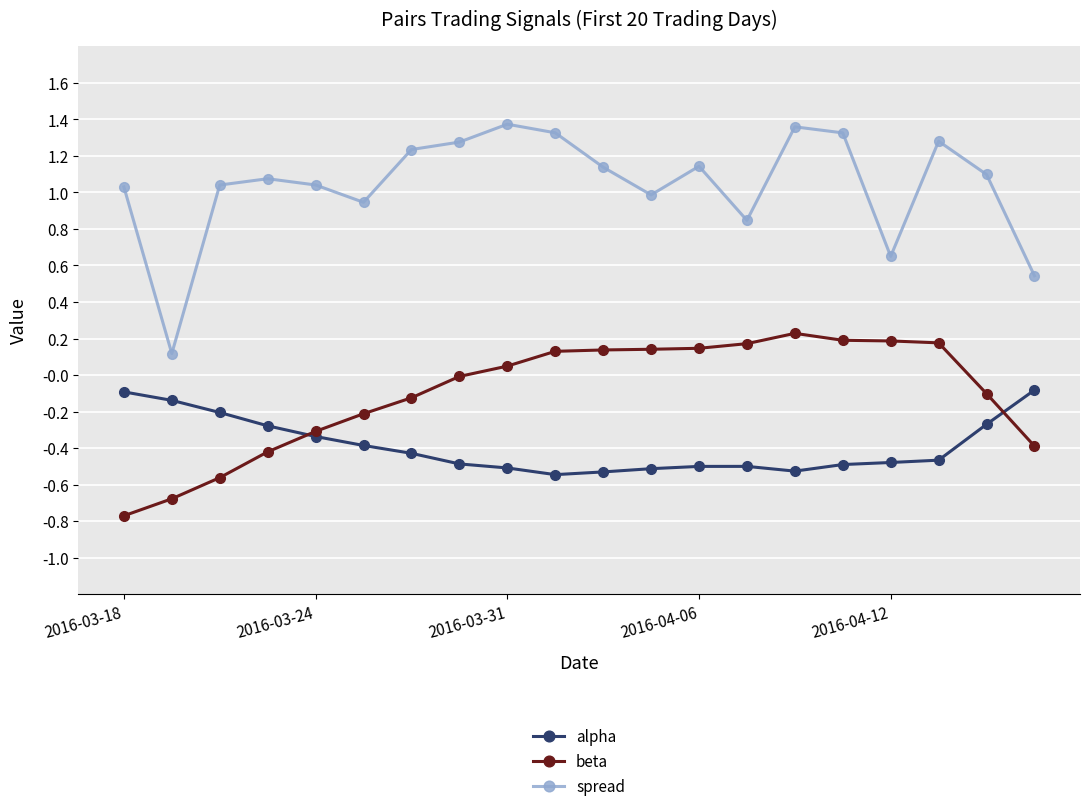

True or false: beta and alpha cross at least once.

True